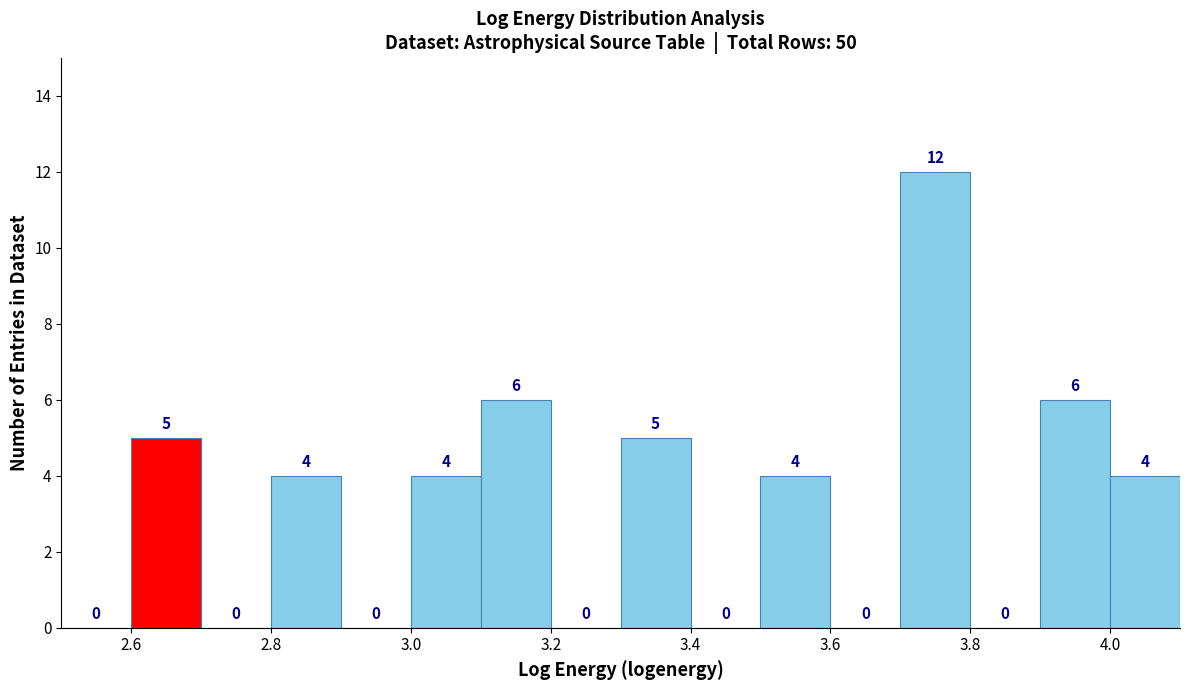

Which range on the x-axis has the tallest bar?

3.7 to 3.8